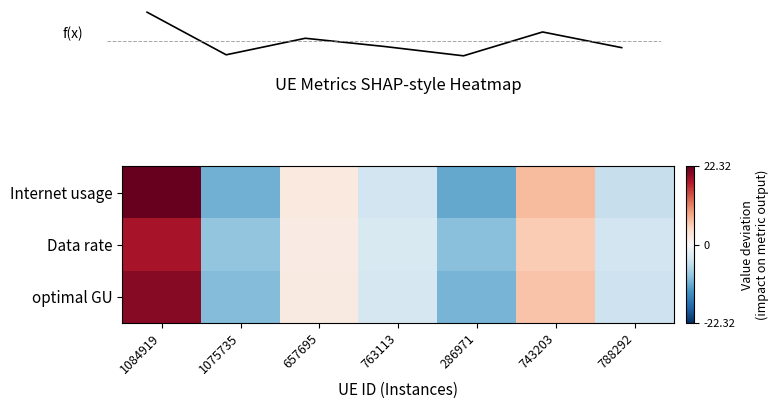

The value of Data rate at 1084919 is 18.3. True or false?

True